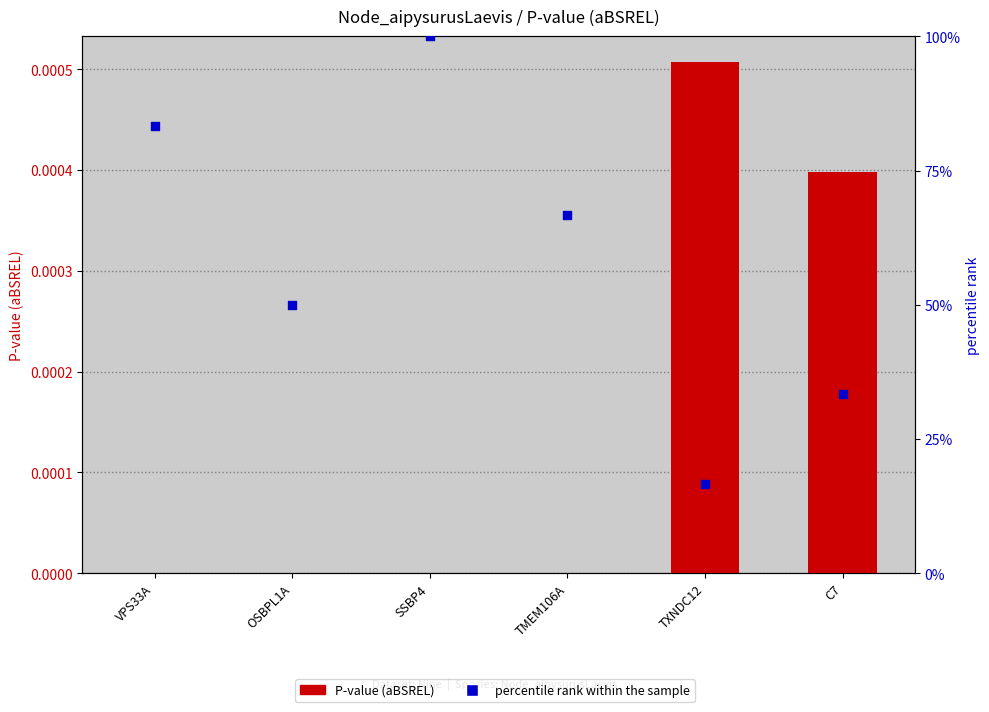

Which series has the largest Y range (max minus min)?

percentile rank within the sample